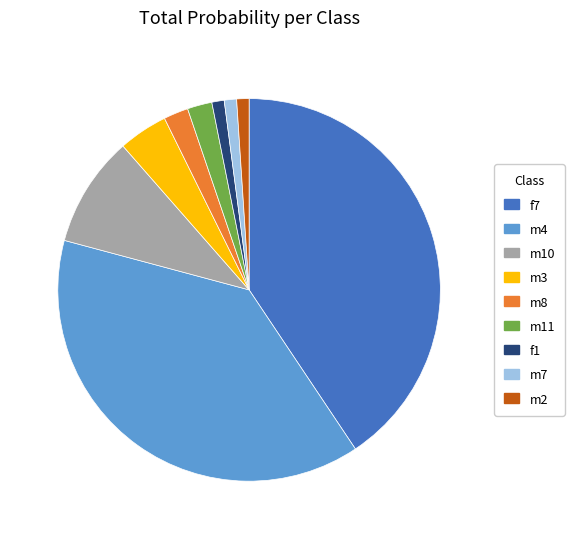

Combined, do m7 and m3 account for over 50%?

No